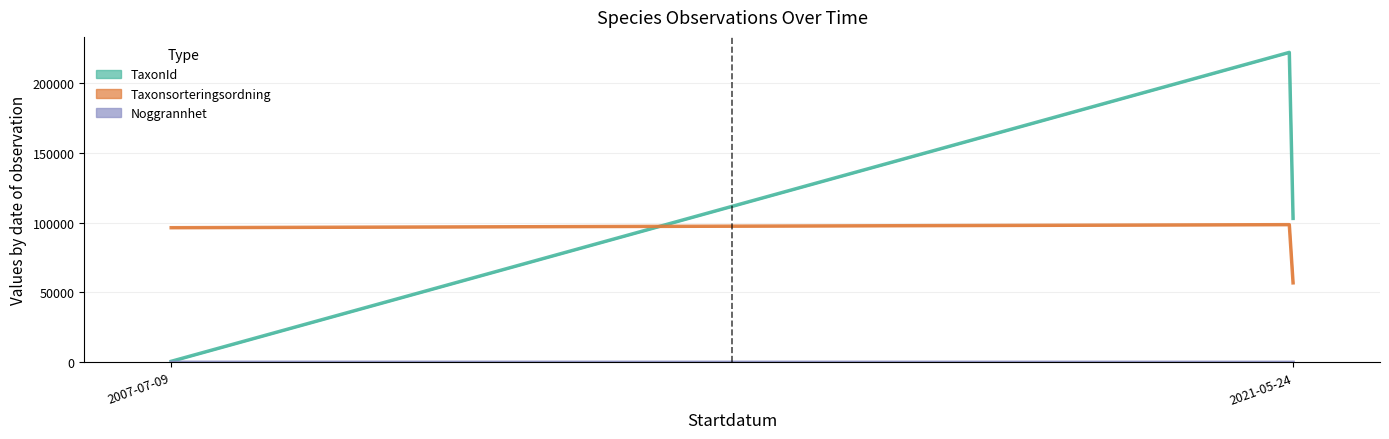

Are the bars horizontal?

No